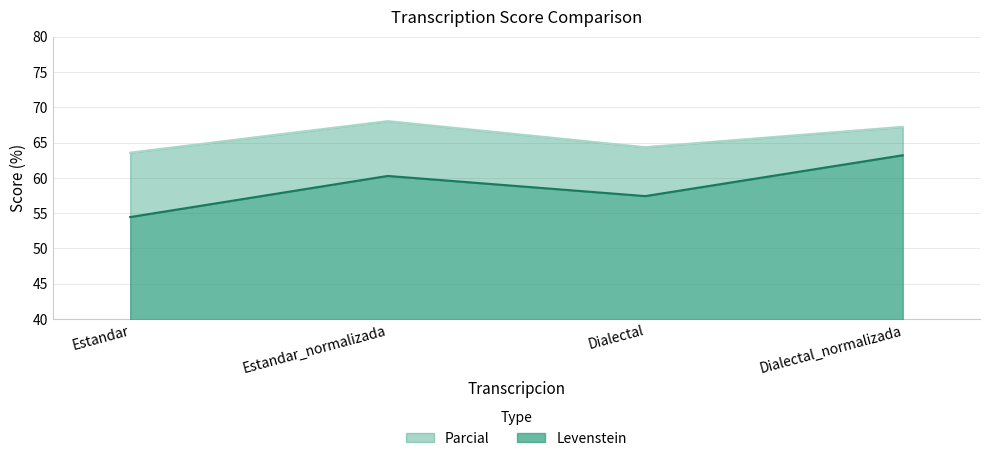

True or false: Levenstein has a value of 60.3 at Estandar_normalizada.

True